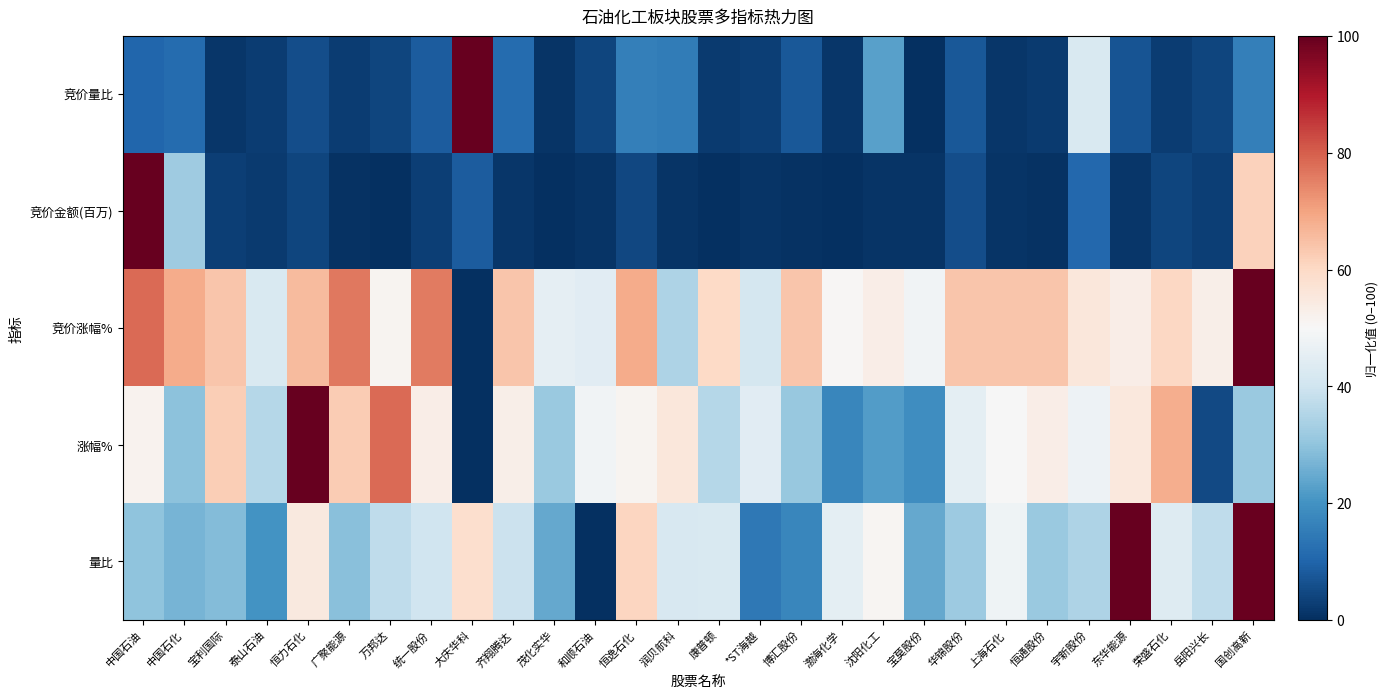

At how many categories does at least one series exceed 20?

28